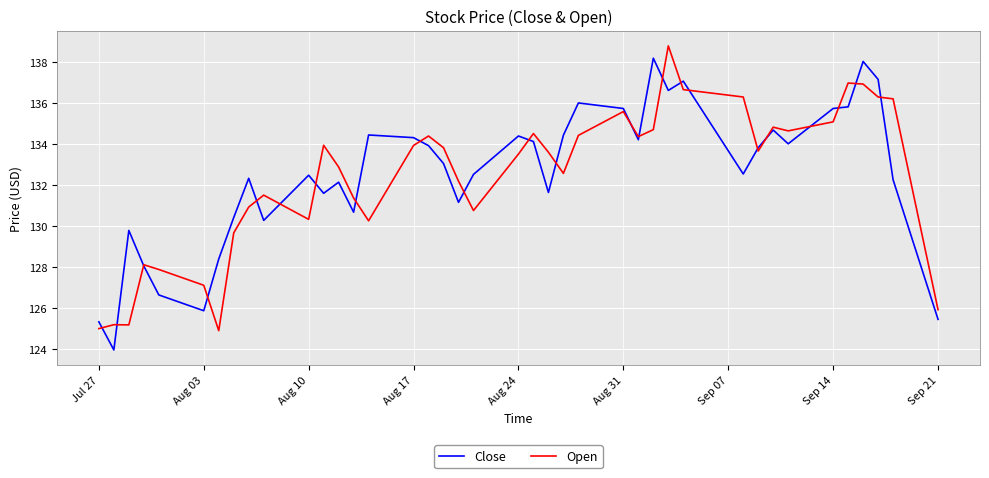

What is the minimum value shown in the chart?

124.0